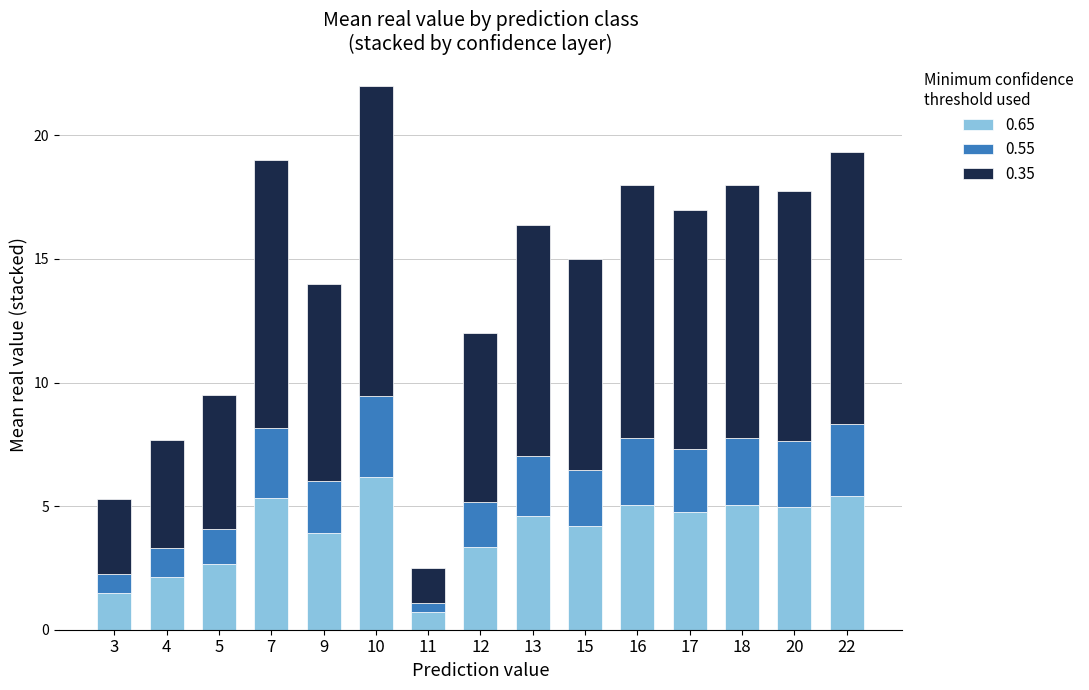

What is the maximum value for 0.65?

6.2